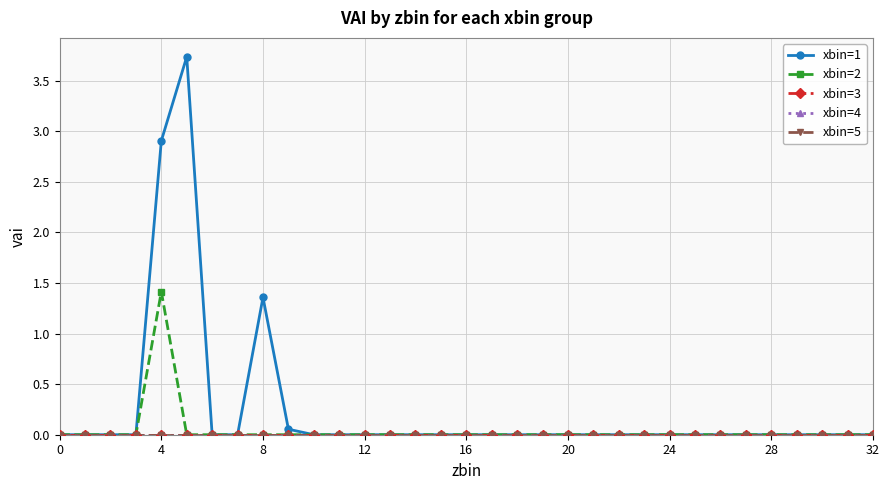

At which label is xbin=1 closest to 1?

8